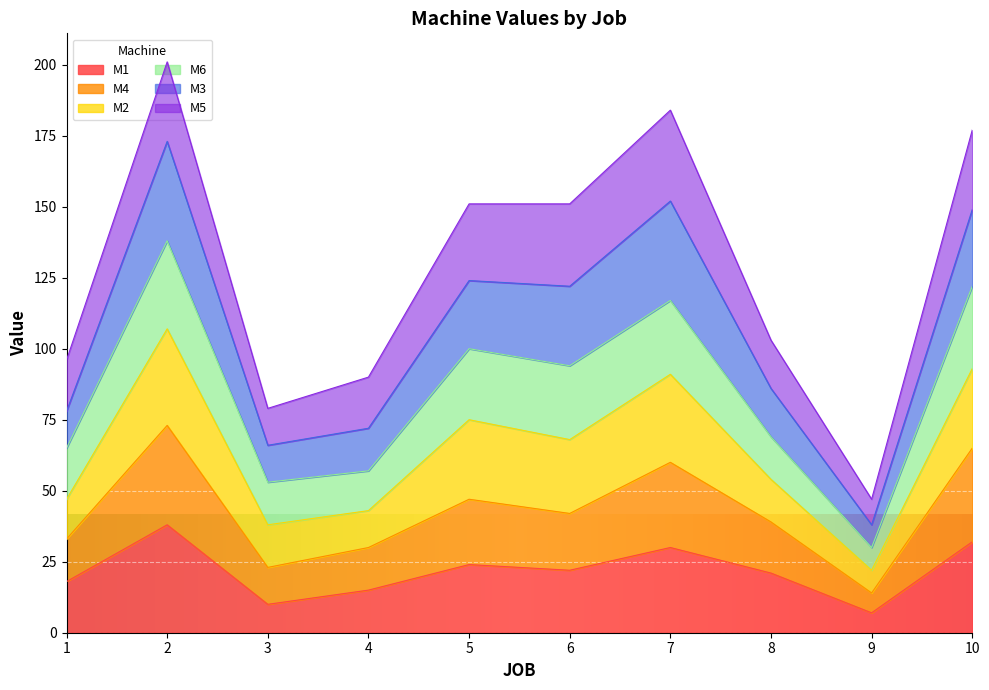

What is the maximum value for M1?

38